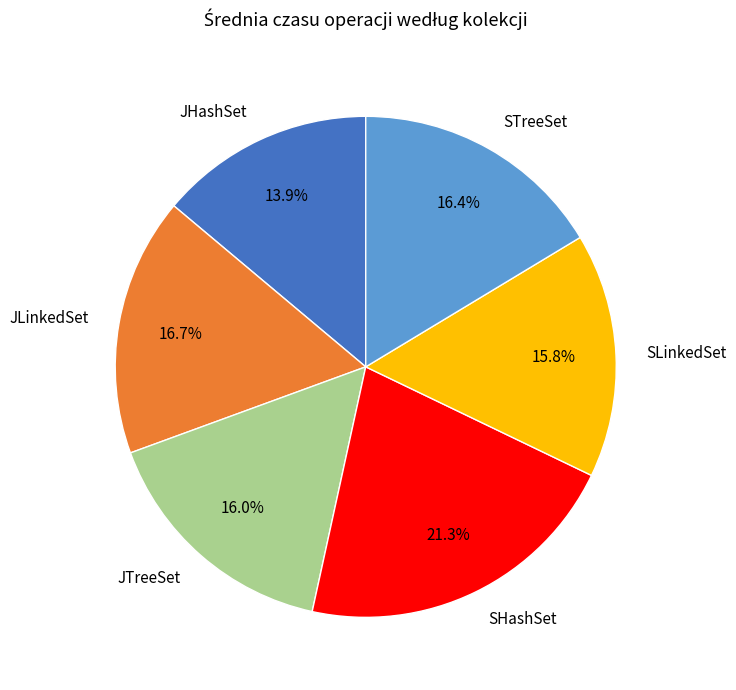

How many segments does this pie chart have?

6